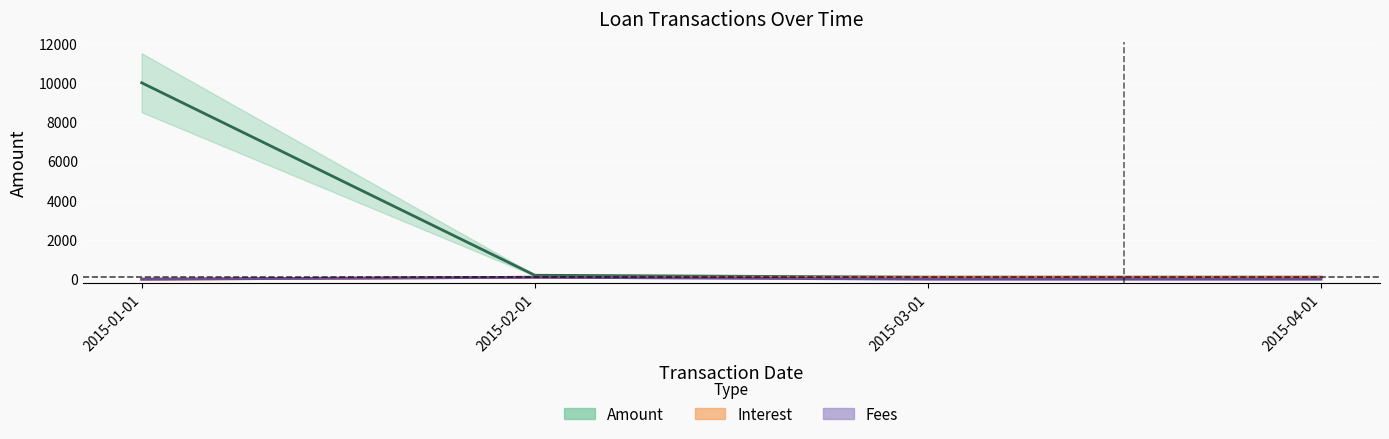

Reading right to left, what are all the values shown in this chart?

Amount: 2015-04-01=101.0	2015-03-01=101.0	2015-02-01=200.2	2015-01-01=10000.0
Interest: 2015-04-01=101.0	2015-03-01=101.0	2015-02-01=100.2	2015-01-01=0.0
Fees: 2015-04-01=0.0	2015-03-01=0.0	2015-02-01=100.0	2015-01-01=0.0